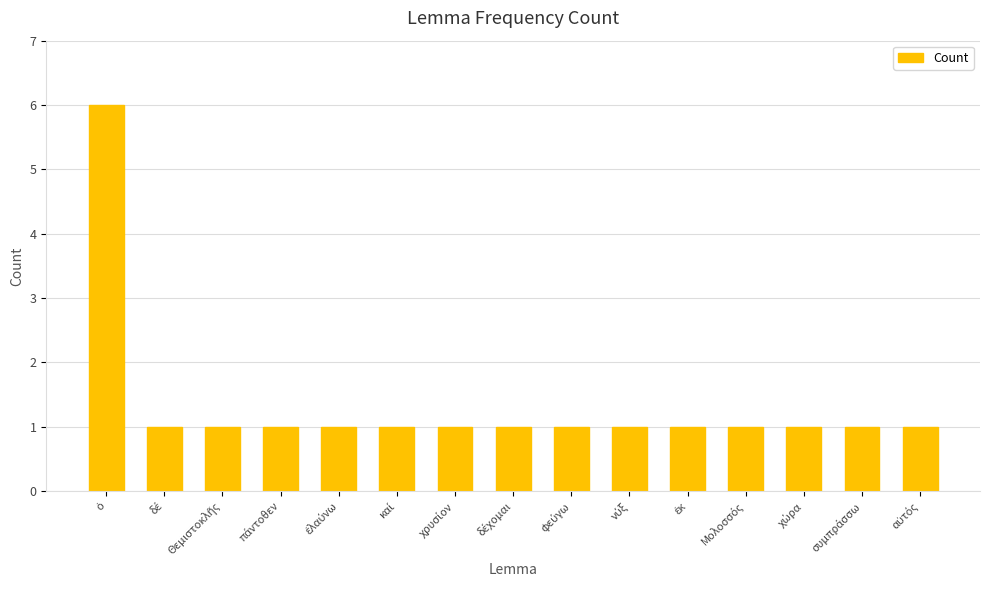

What is the maximum value shown in the chart?

6